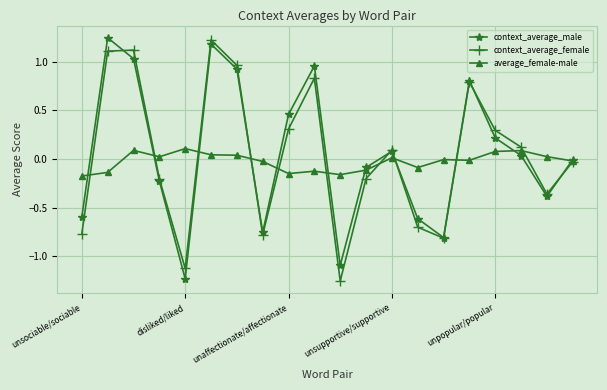

Which series has the largest total across all categories?

context_average_male